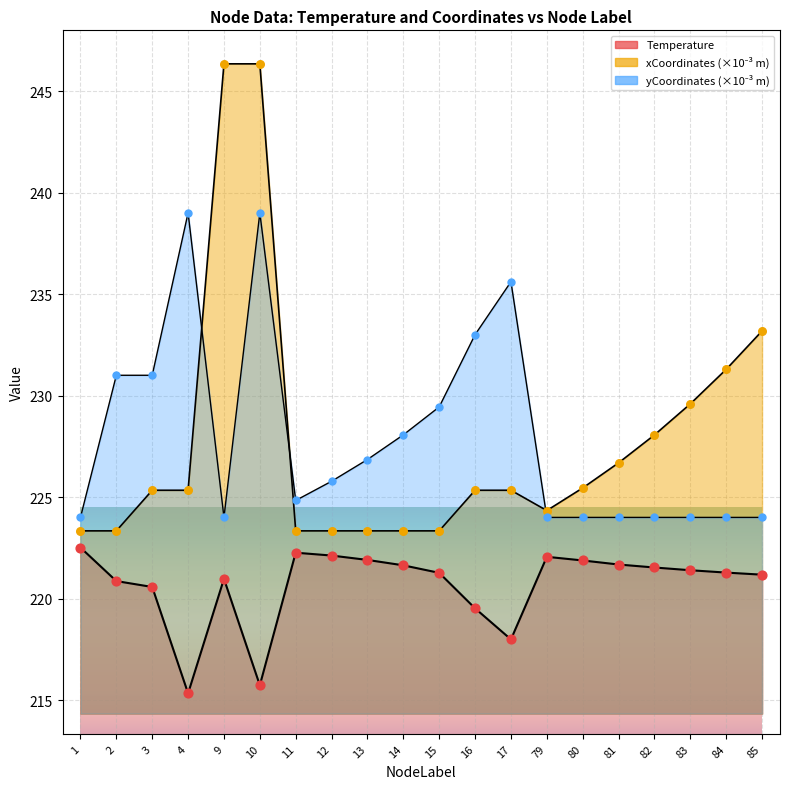

Is the value of Temperature at 9 greater than the value of xCoordinates_scaled at 3?

No